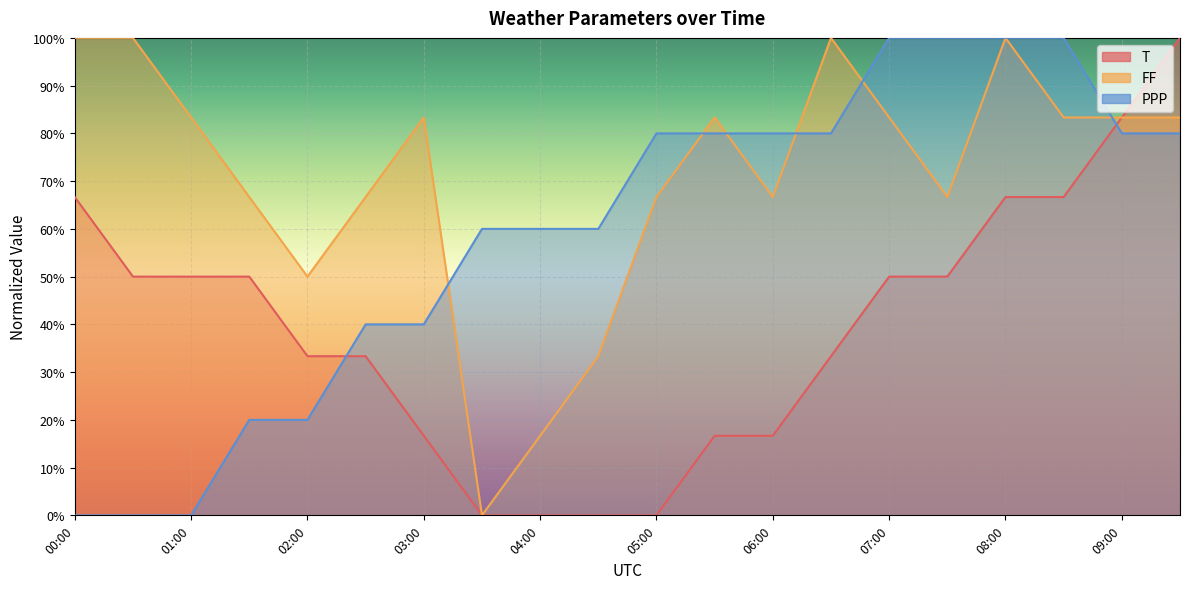

What is the sum of the FF values at 09:00 and 09:30?

166.7